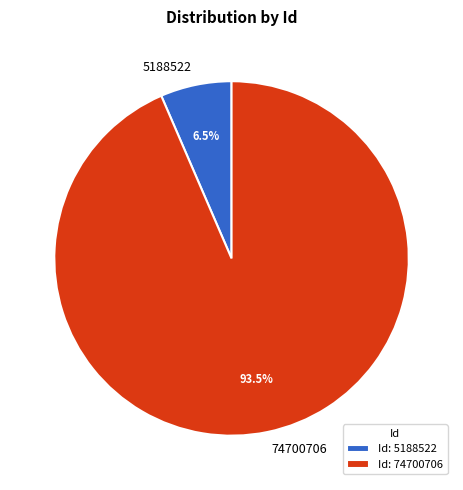

To the nearest percent, what is the difference between the 74700706 and 5188522 slice percentages?

87%